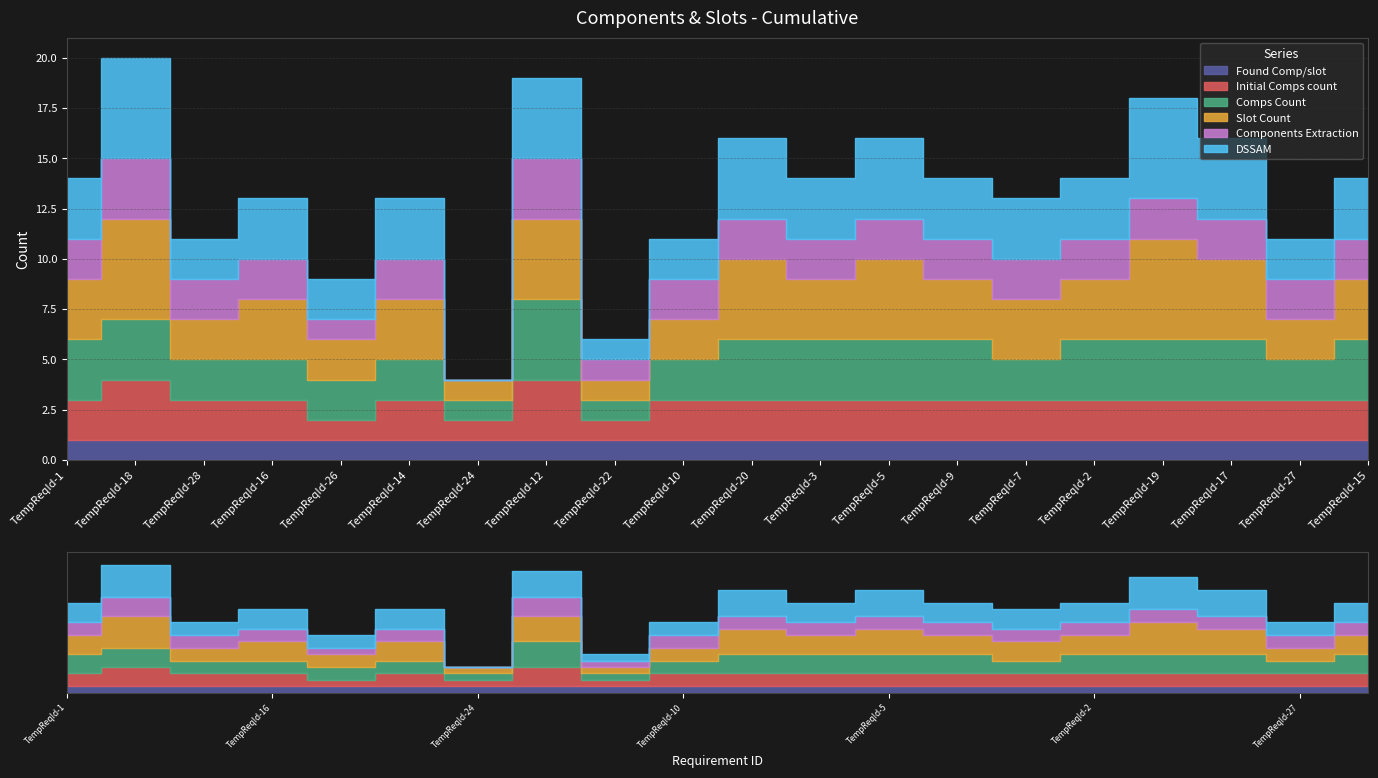

At how many categories does at least one series exceed 1?

18